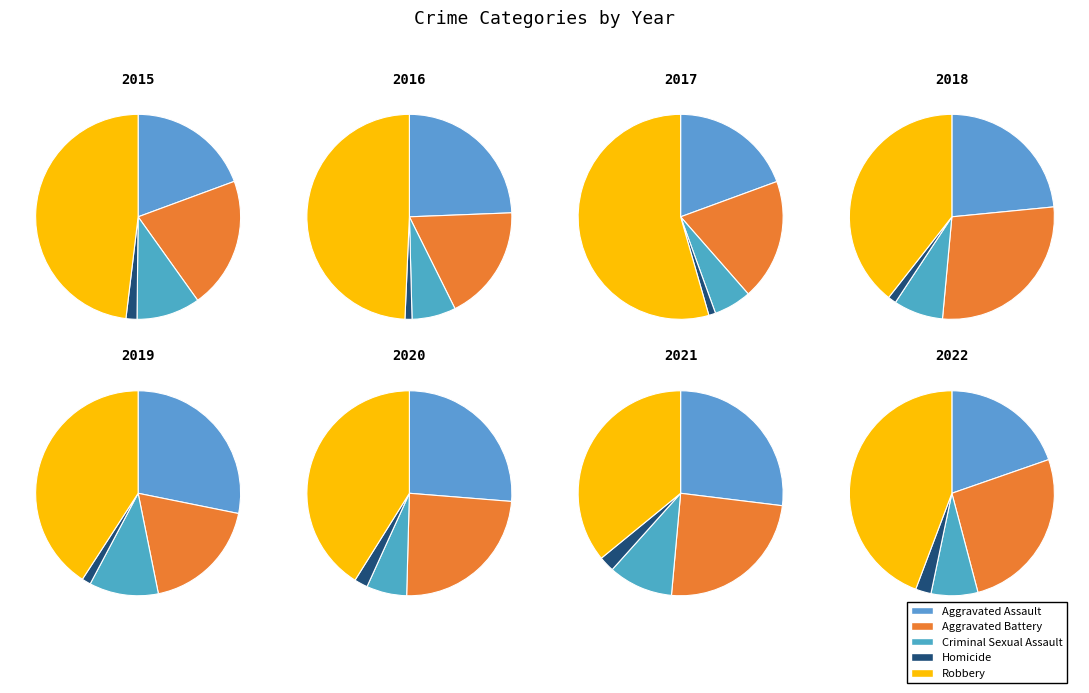

To the nearest percent, what percentage of the pie is 2020?

14%